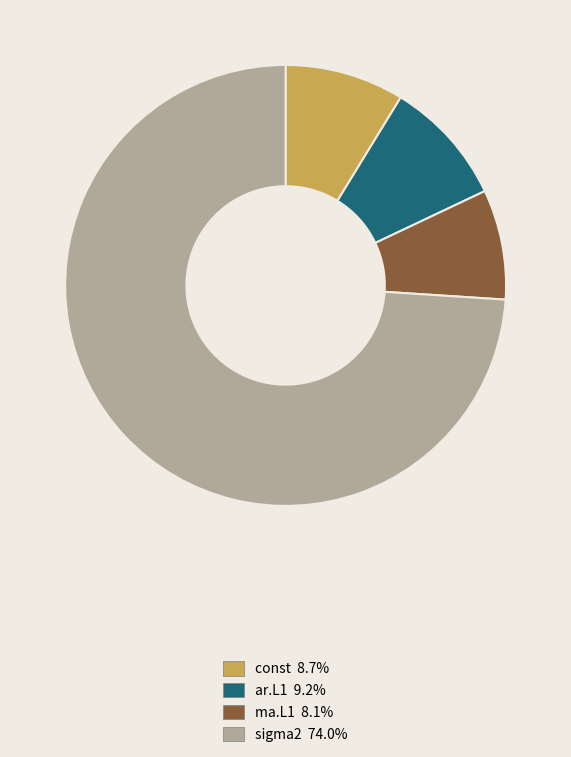

Which category has the smallest portion of the pie?

ma.L1